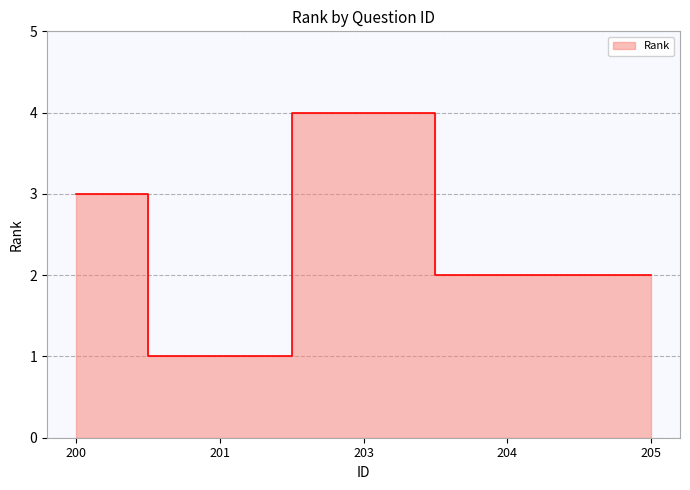

Does the chart display data point markers on the line(s)?

No